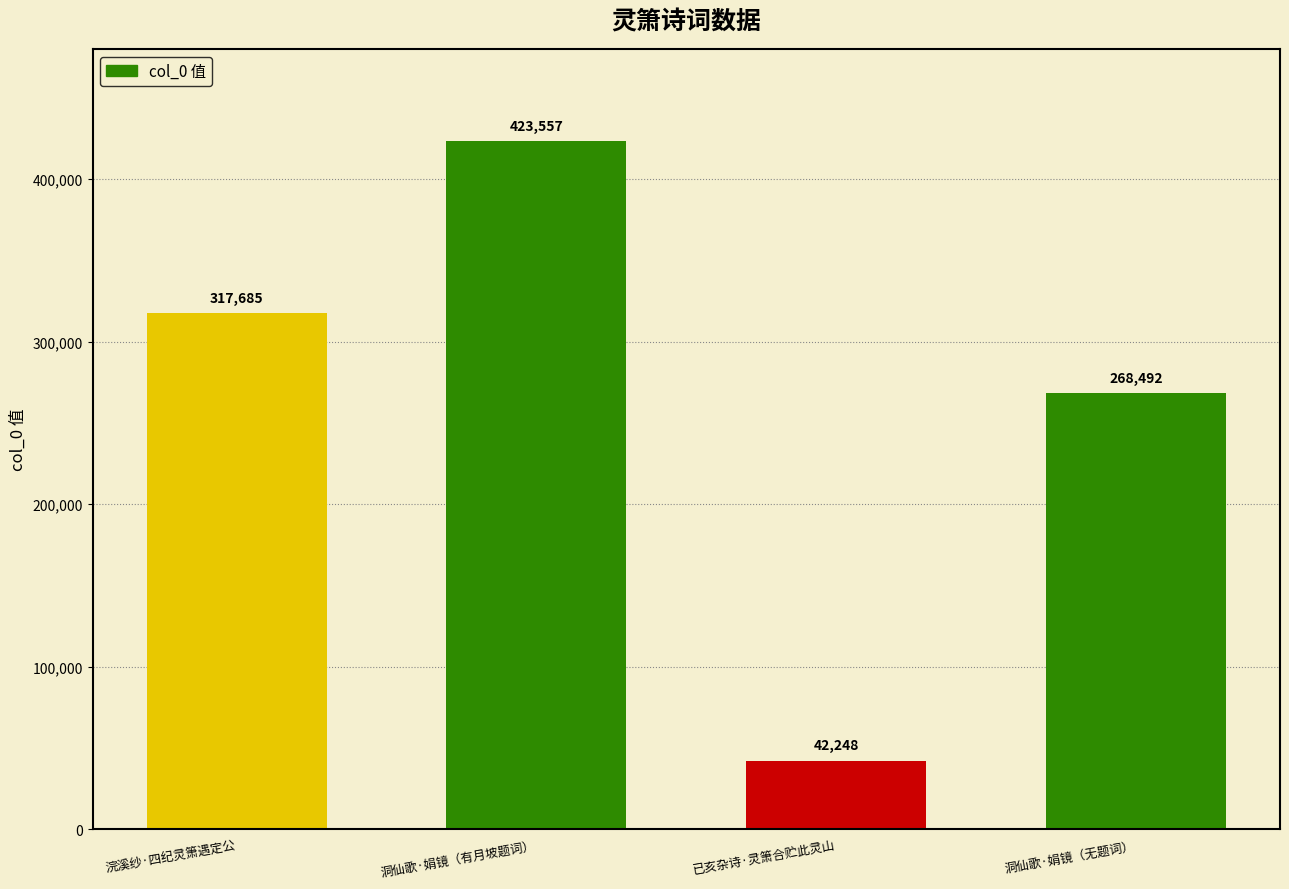

Rank the categories by value from lowest to highest.

已亥杂诗·灵箫合贮此灵山, 洞仙歌·娟镜（无题词）, 浣溪纱·四纪灵箫遇定公, 洞仙歌·娟镜（有月坡题词）